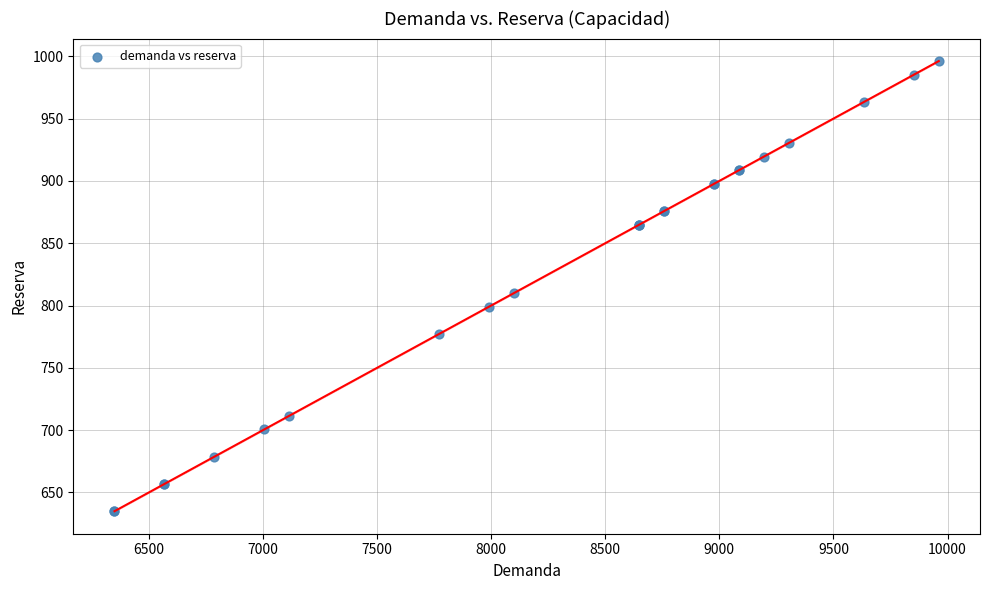

What Y value in the scatter plot is closest to 815?

810.1